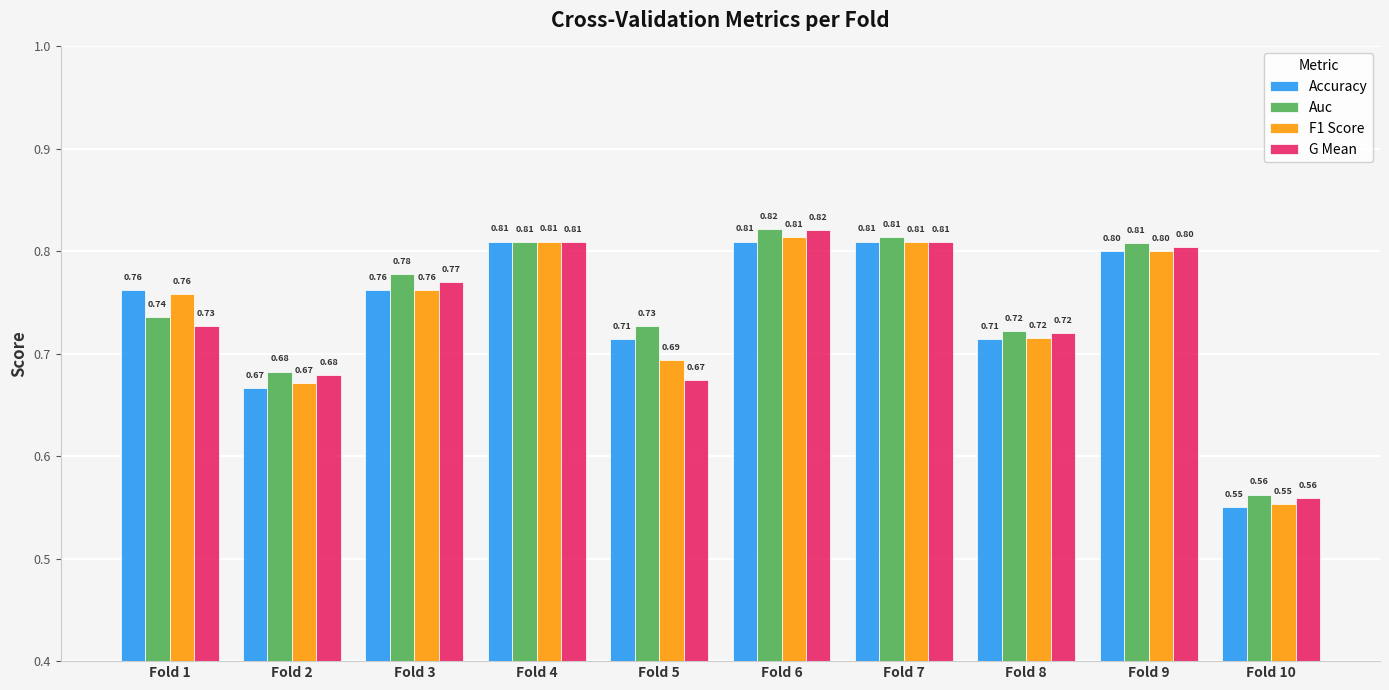

Does the chart contain stacked bars?

No